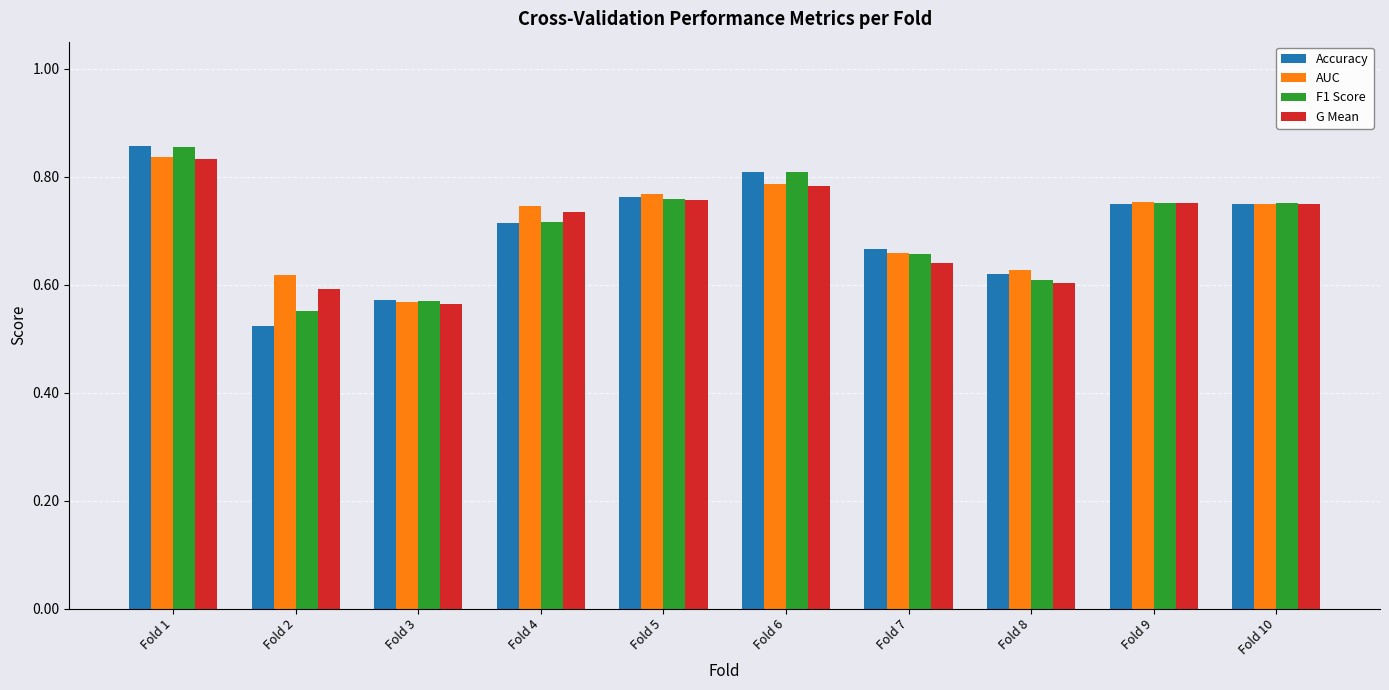

The value of F1 Score at Fold 3 is 0.4. True or false?

False